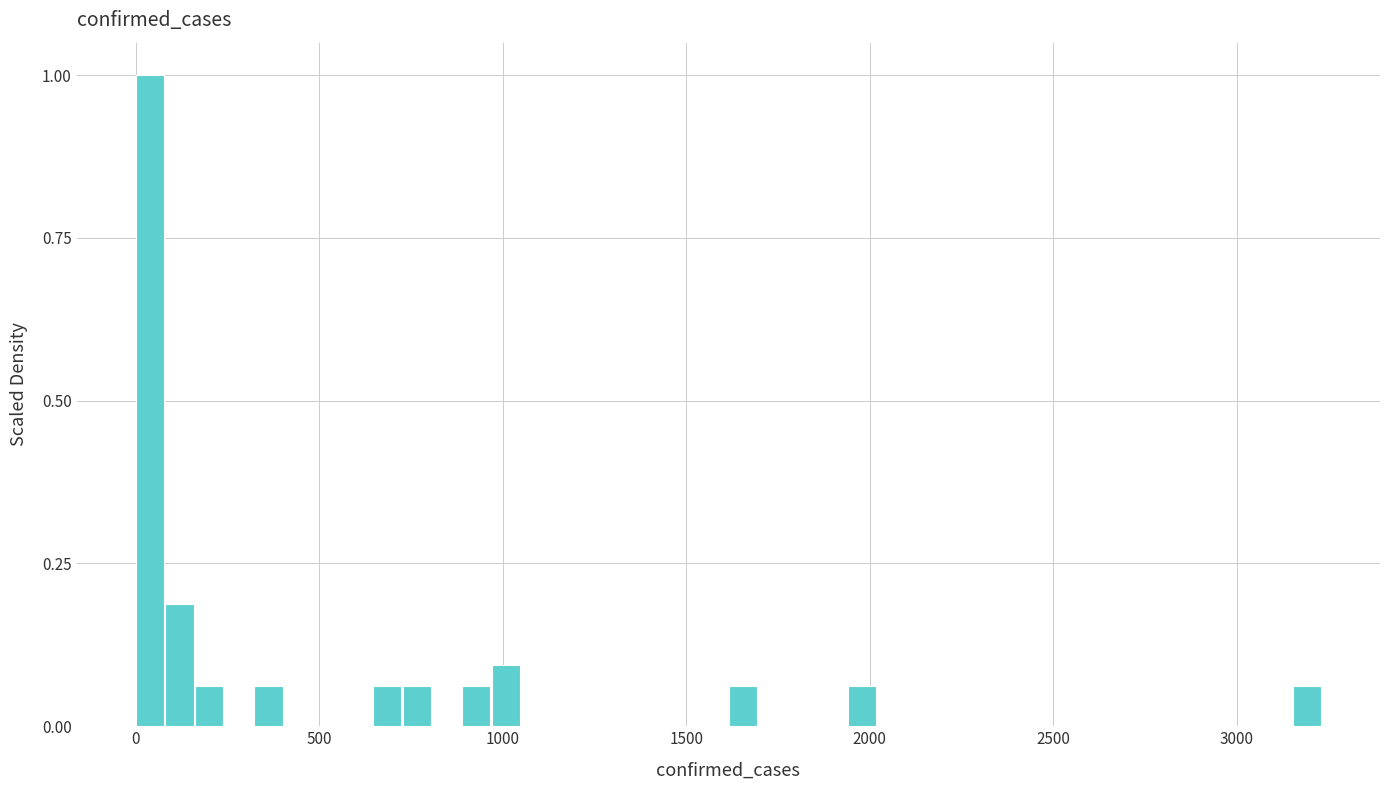

Around what value on the x-axis is the tallest bar? Give the approximate position of its centre, as read against the axis.

50